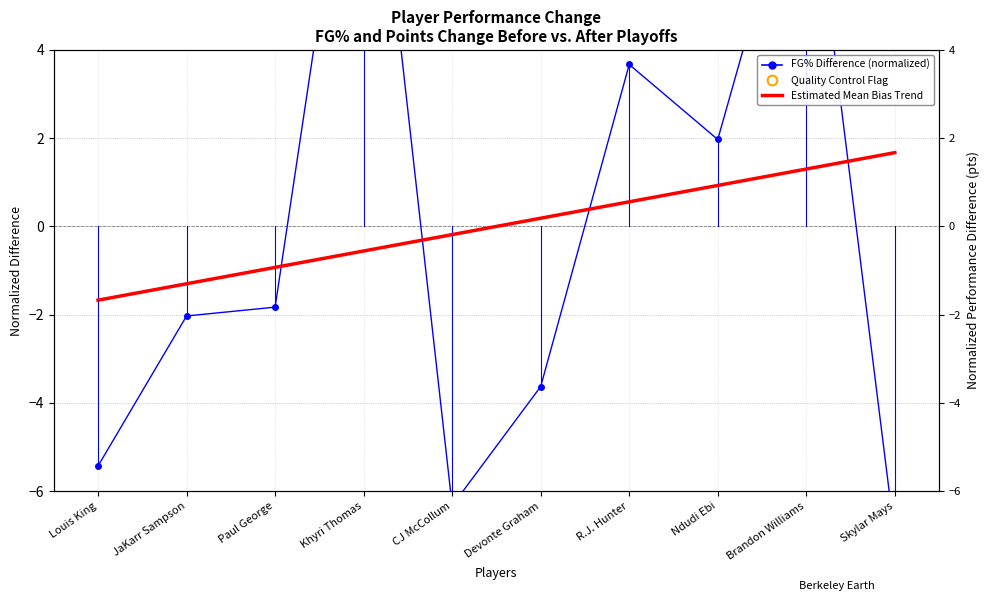

Is the value of FG% Difference (normalized) at R.J. Hunter greater than the value of Estimated Mean Bias Trend at R.J. Hunter?

Yes